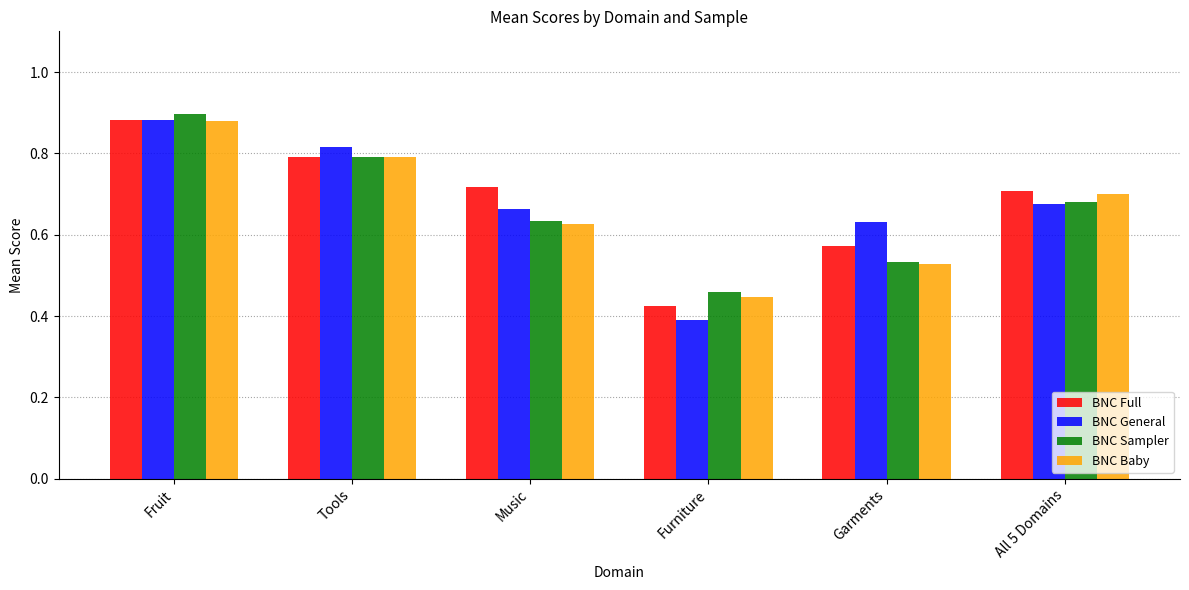

What is the sum of the BNC Sampler values at Music and Fruit?

1.5